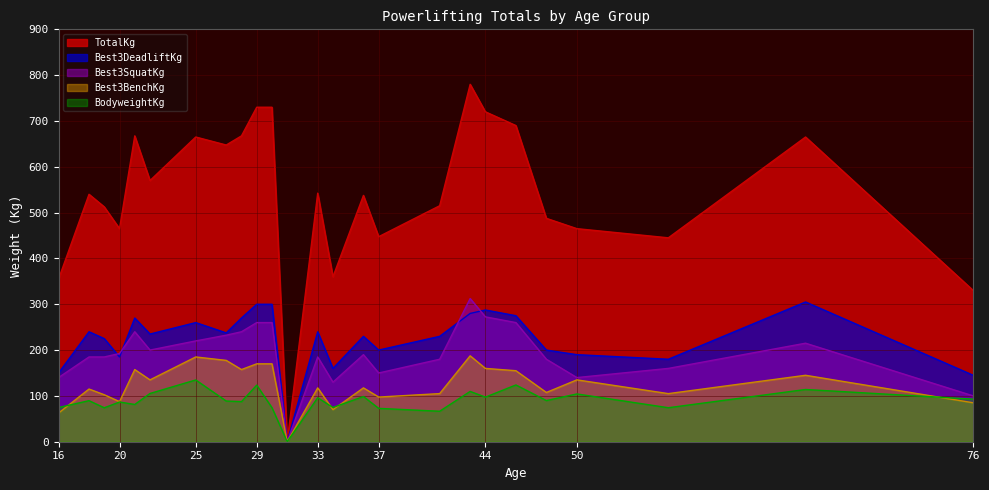

Which series has the largest total across all categories?

TotalKg